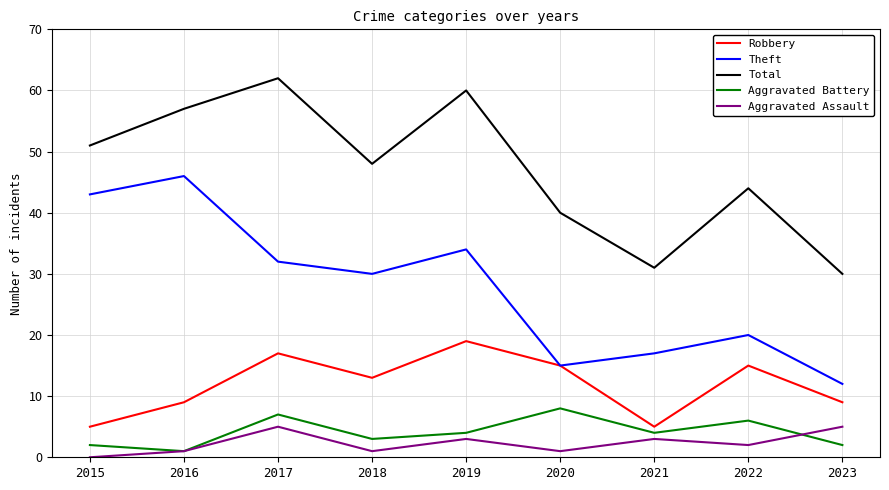

What is the maximum value for Total?

62